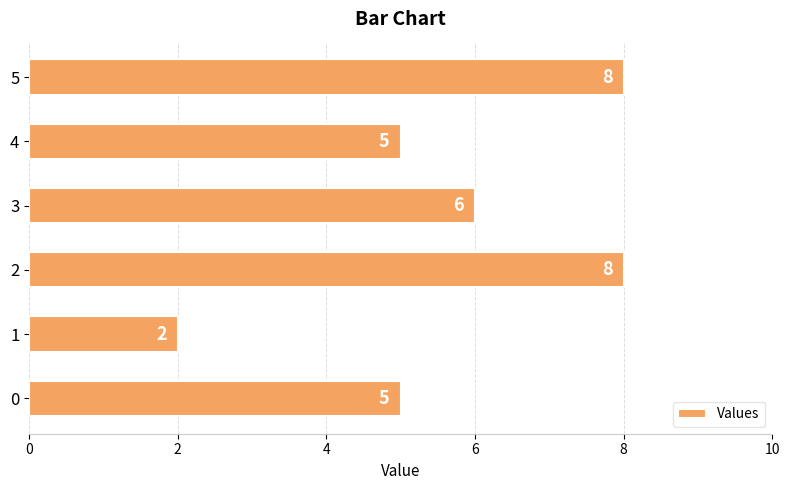

Does the chart contain any negative values?

No